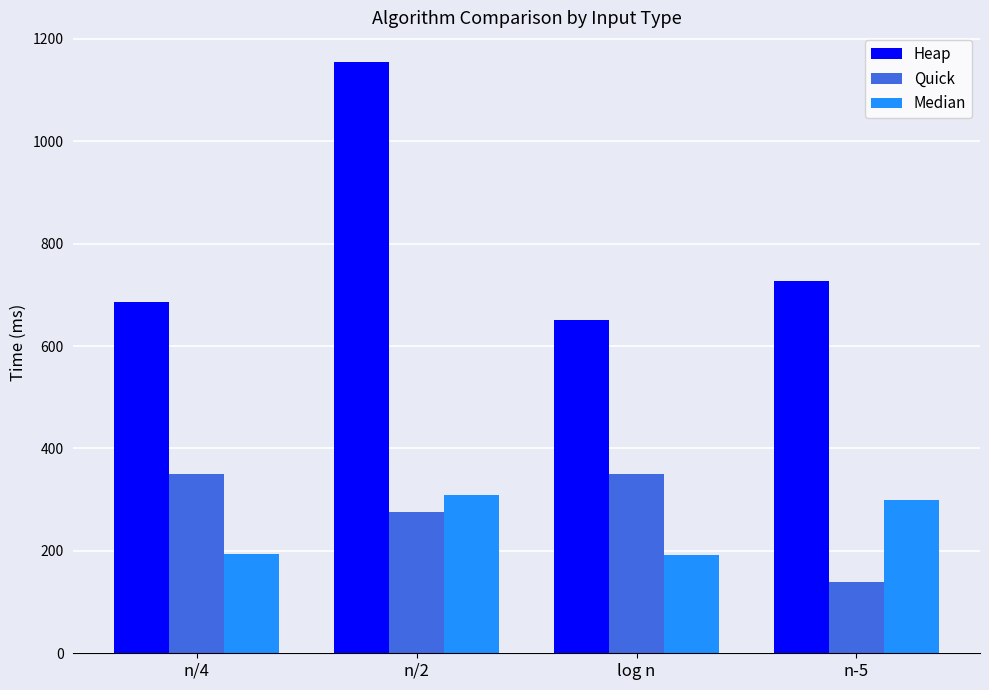

At which label is Quick closest to 245?

n/2